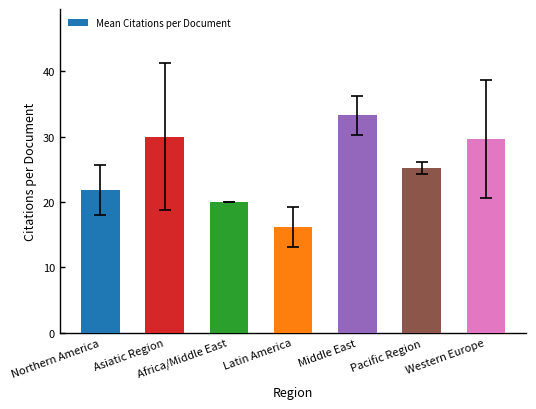

Approximately how many times larger is the value at Latin America compared to Pacific Region?

0.6